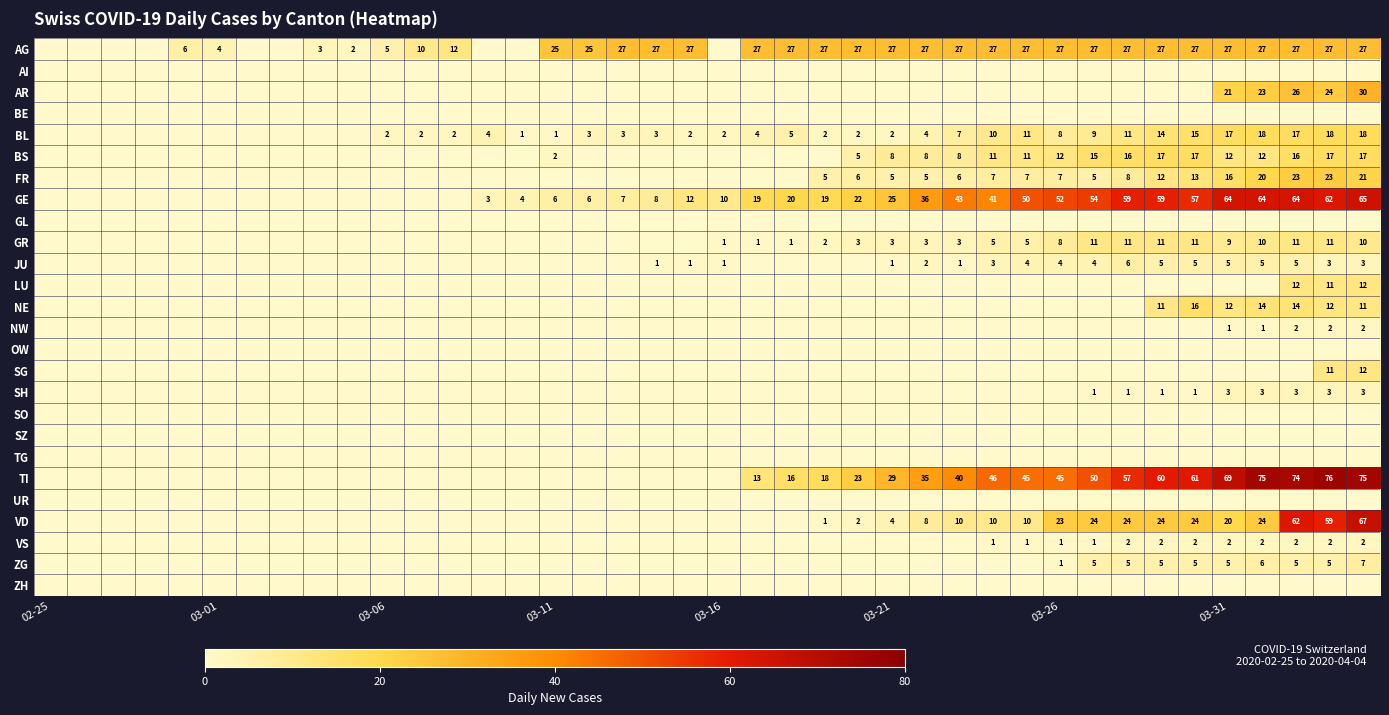

At which category does the chart reach its minimum across all series?

02-25